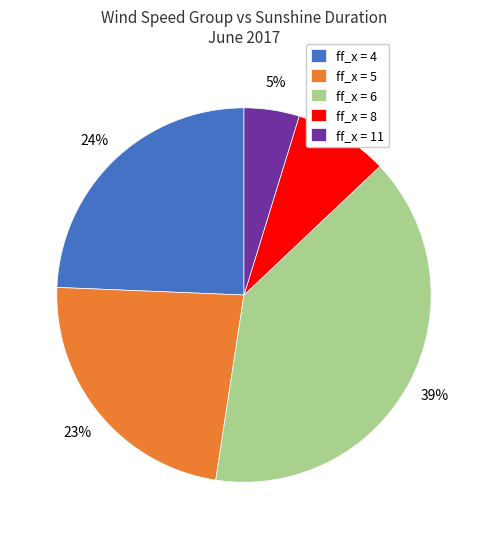

To the nearest percent, what portion does ff_x = 6 represent?

39%